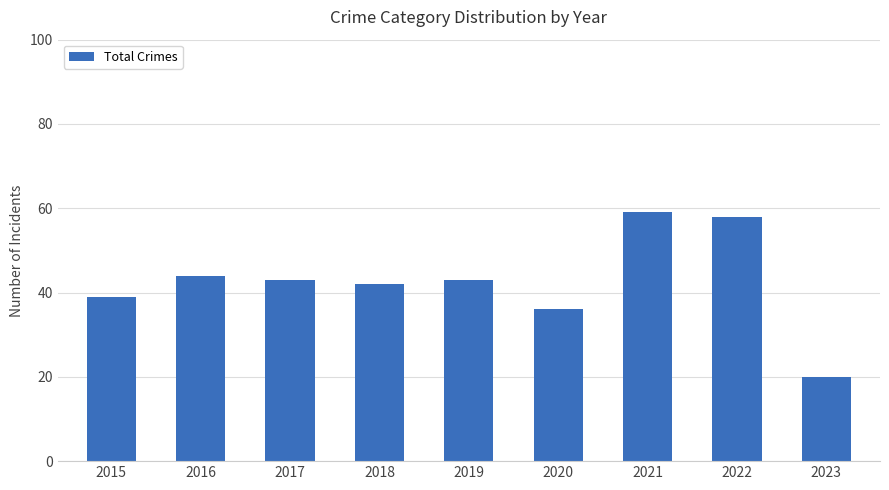

How many bars are there in total?

9